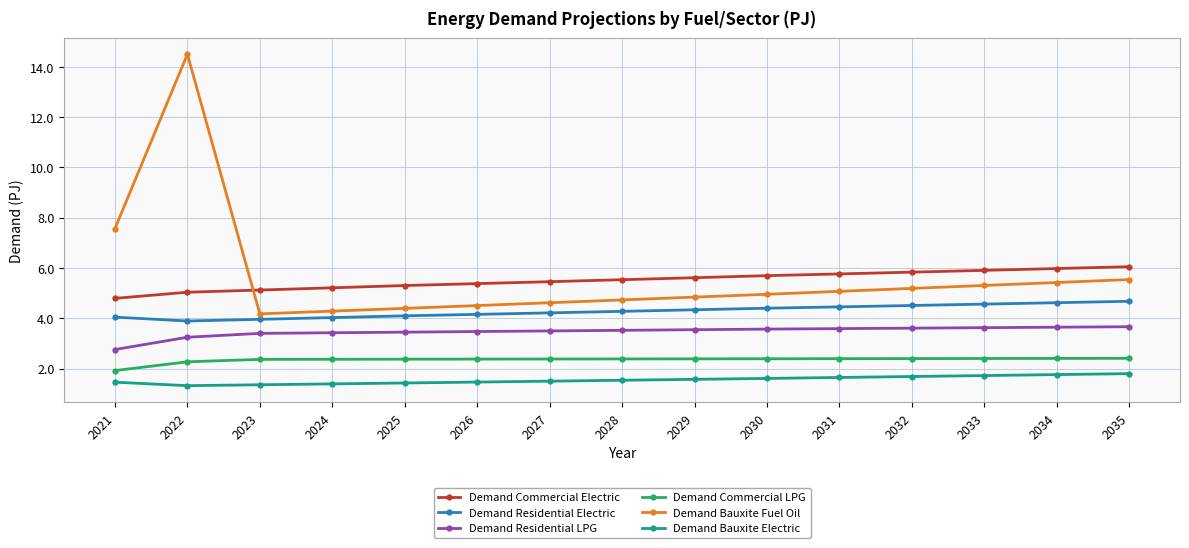

True or false: Demand Bauxite Fuel Oil and Demand Bauxite Electric cross at least once.

False